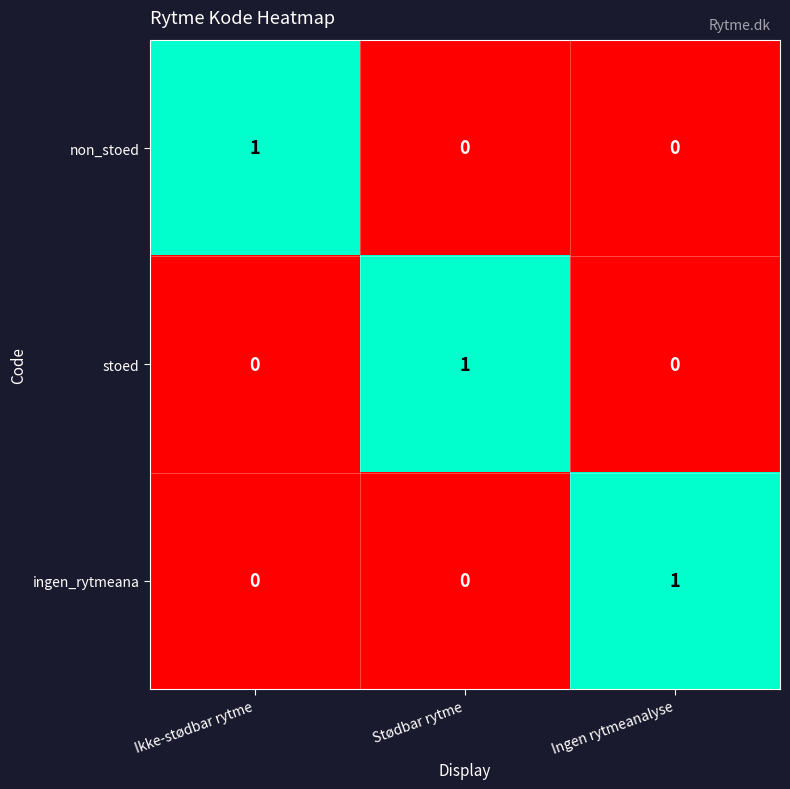

The non_stoed series shows 1 at Ikke-stødbar rytme. True or false?

True